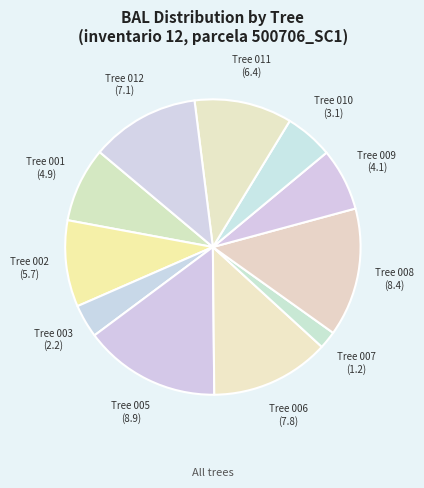

Between Tree 009 and Tree 008, which is larger?

Tree 008